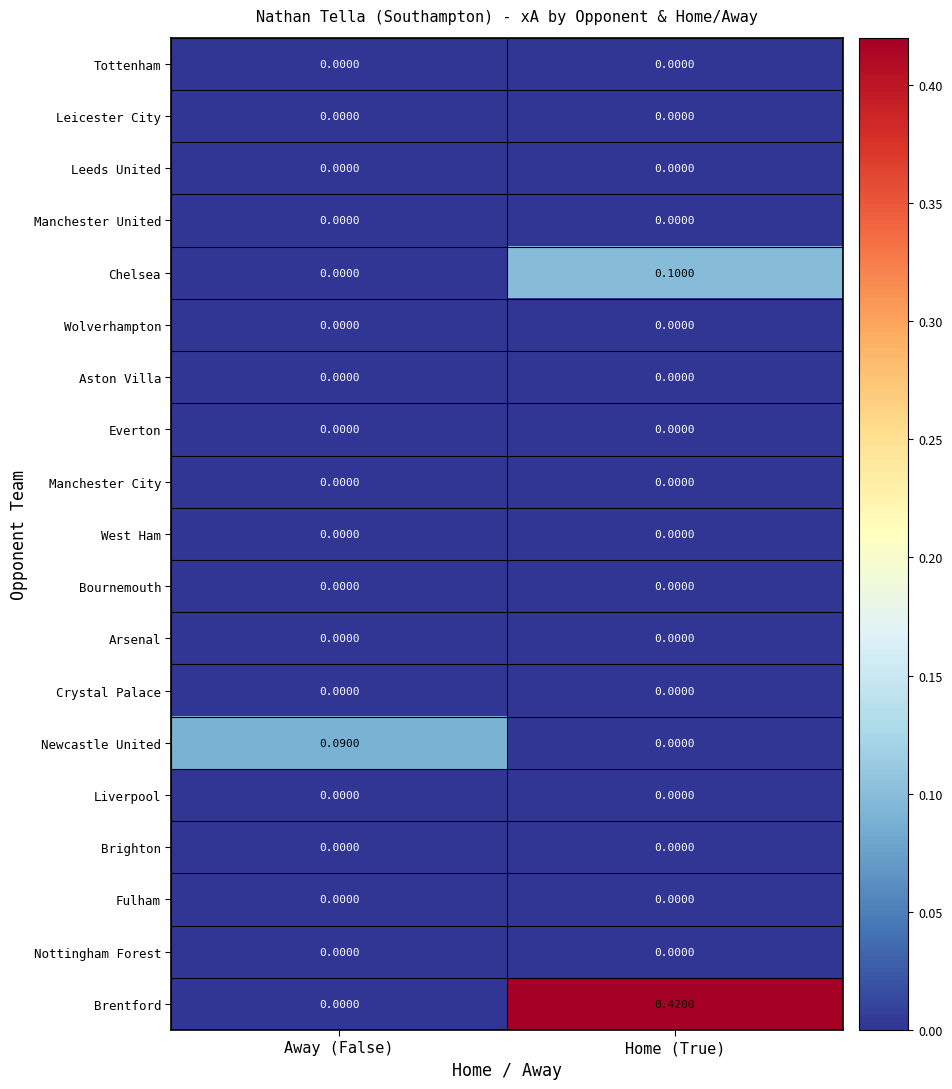

Which series has the largest total across all categories?

Brentford